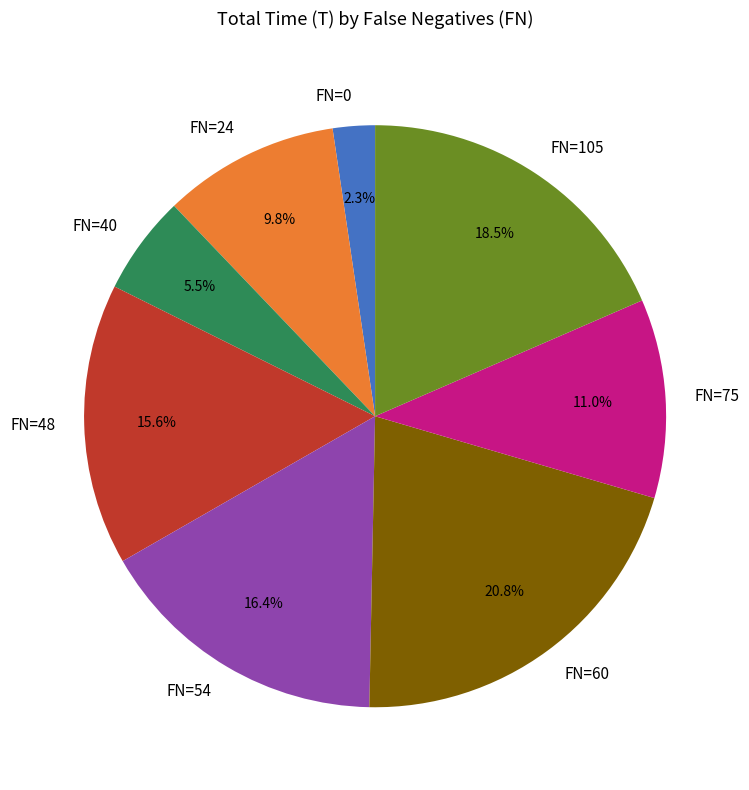

How many slices are in this pie chart?

8